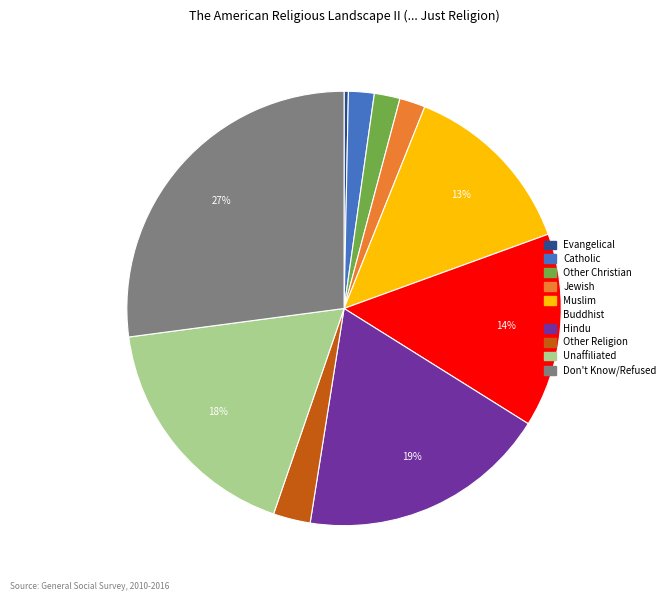

To the nearest percent, what is the average slice percentage?

10%